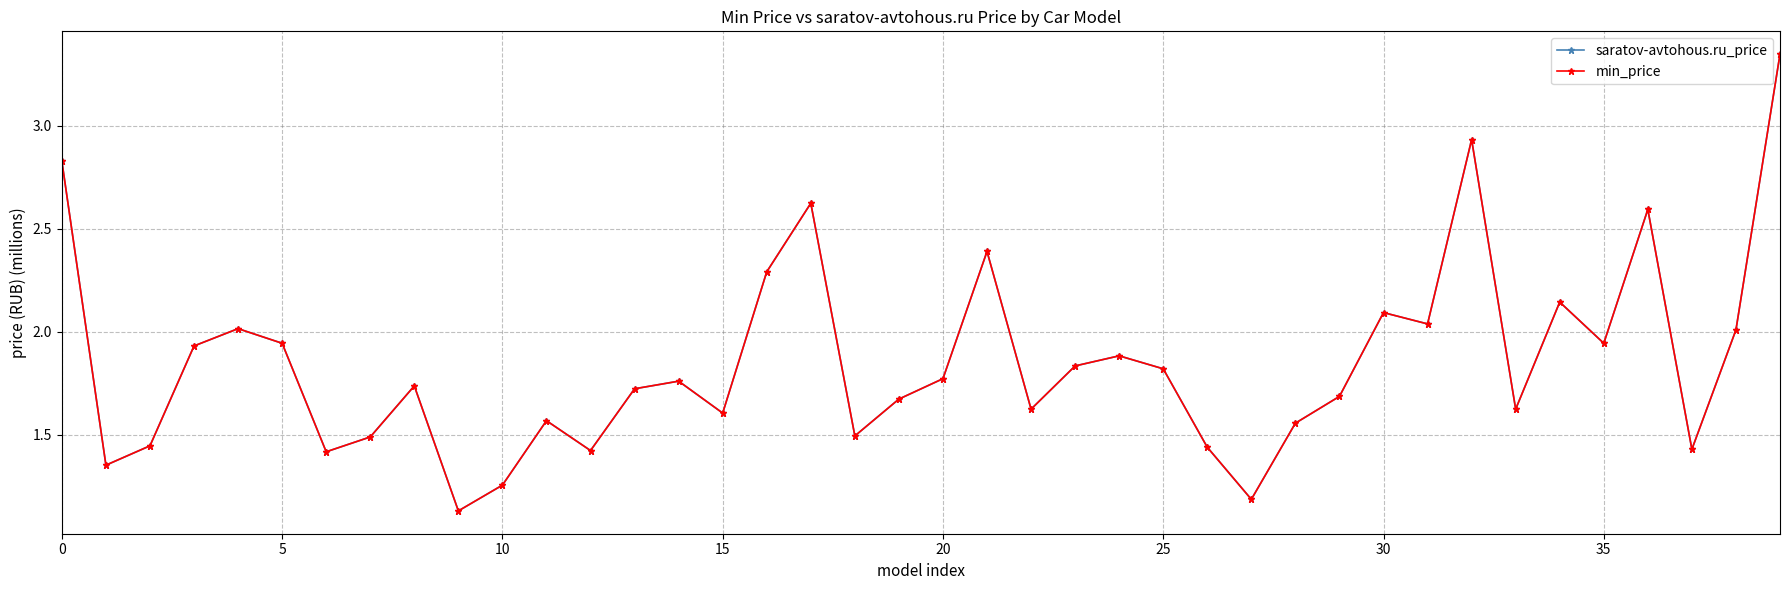

True or false: min_price and saratov-avtohous.ru_price intersect in this chart.

False